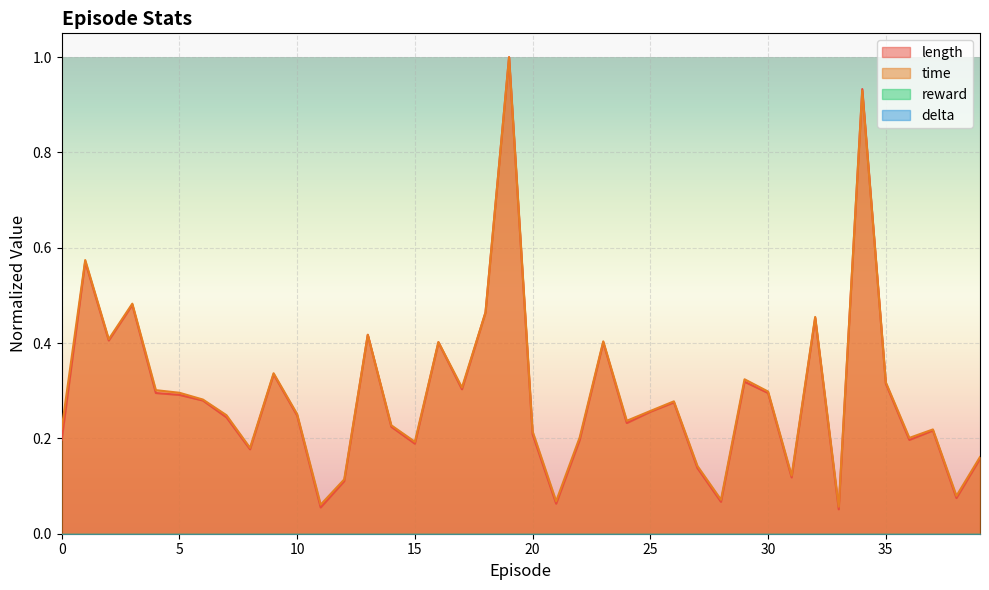

Between 37 and 8, which is larger?

37